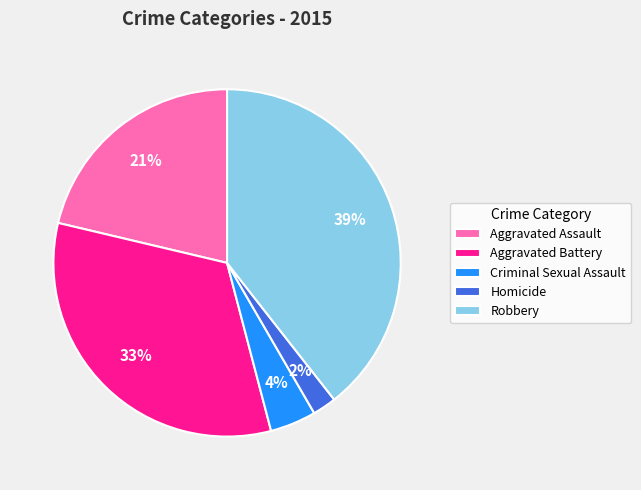

Rank the categories by value from highest to lowest.

Robbery, Aggravated Battery, Aggravated Assault, Criminal Sexual Assault, Homicide